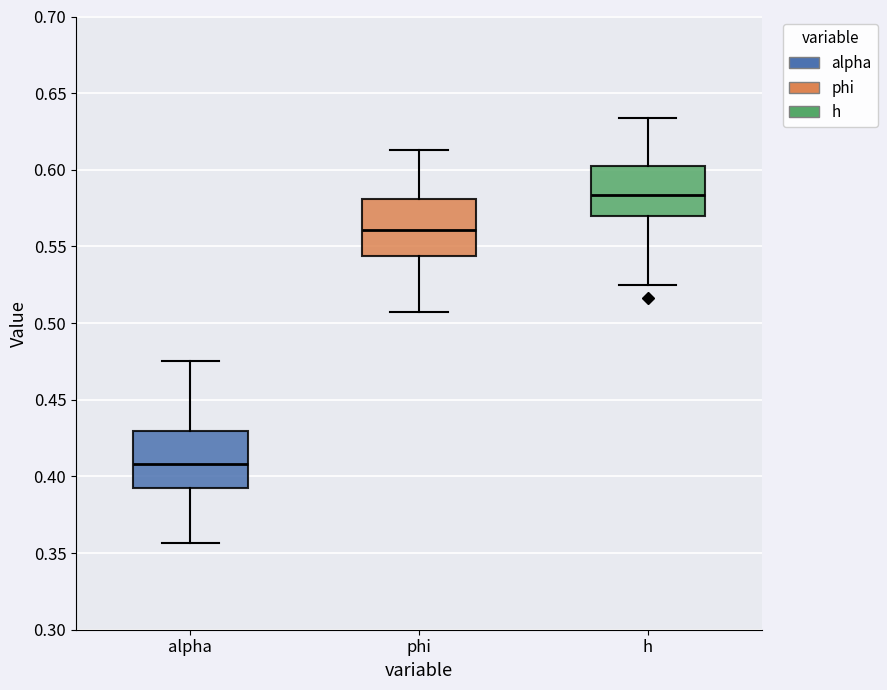

Where does the upper whisker of the box for h end on the y-axis? The values are not printed on the chart, so give them approximately, as read against the axis.

0.635